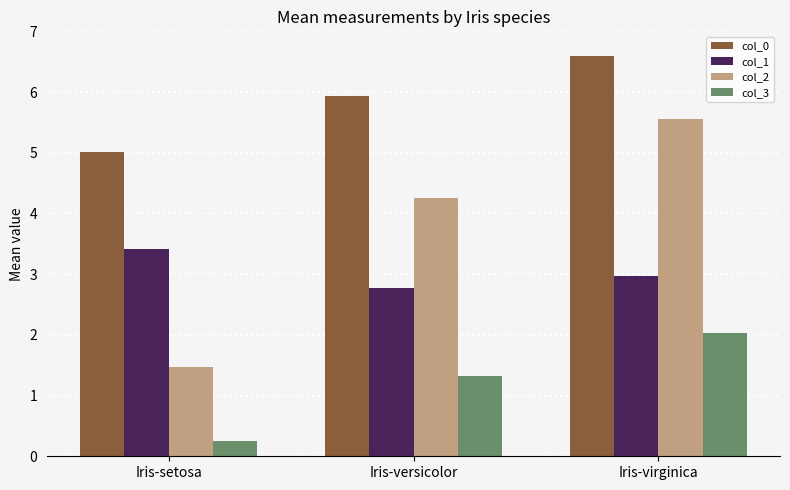

List the series in order of their overall mean, lowest first.

col_3, col_1, col_2, col_0